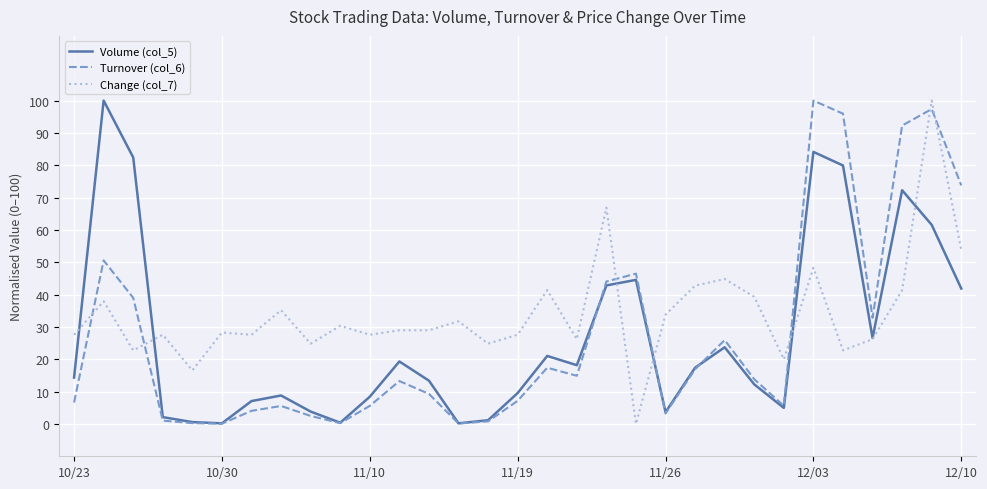

What is the maximum value shown in the chart?

100.0